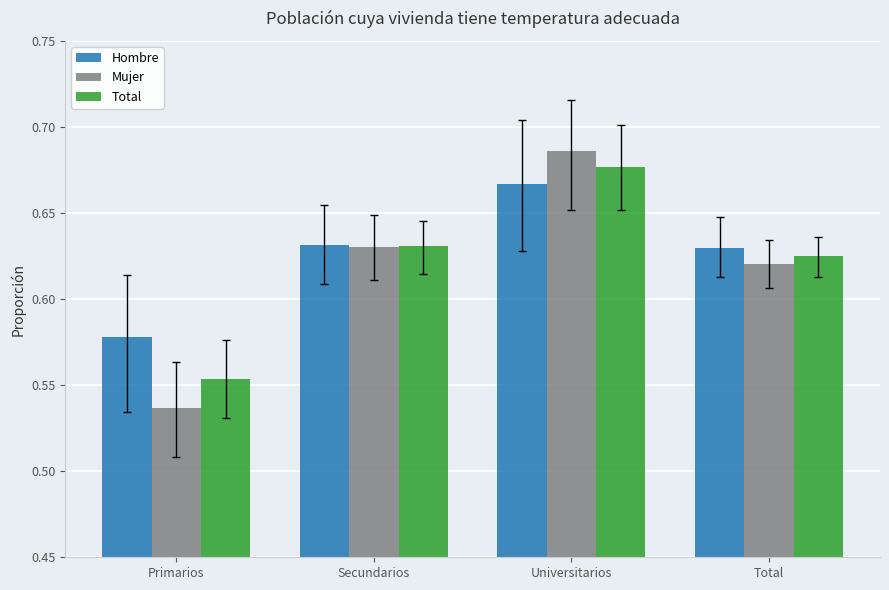

What position from the right is Total?

1